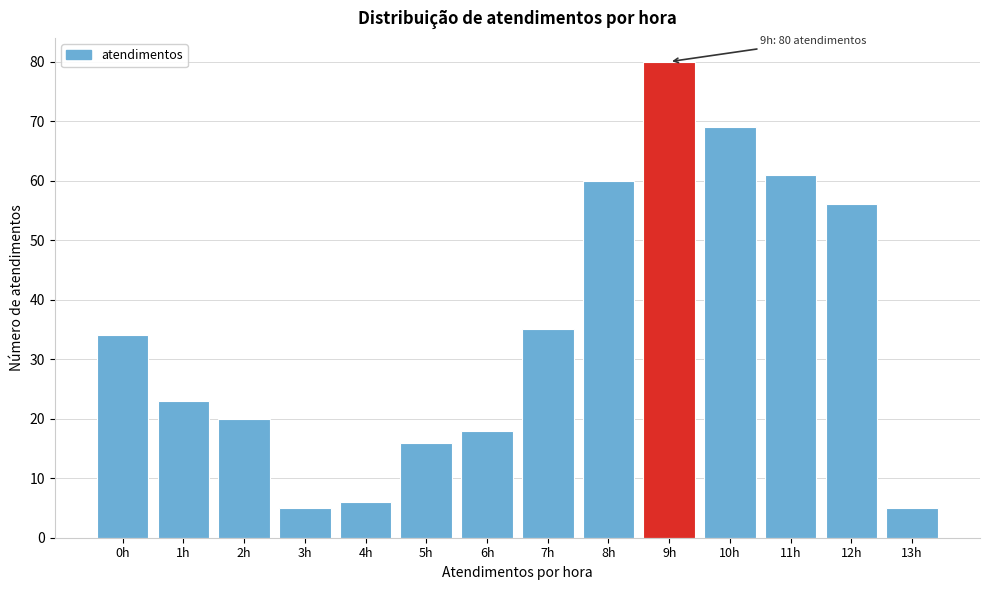

Reading left to right, extract all data points from this chart.

0h=34	1h=23	2h=20	3h=5	4h=6	5h=16	6h=18	7h=35	8h=60	9h=80	10h=69	11h=61	12h=56	13h=5